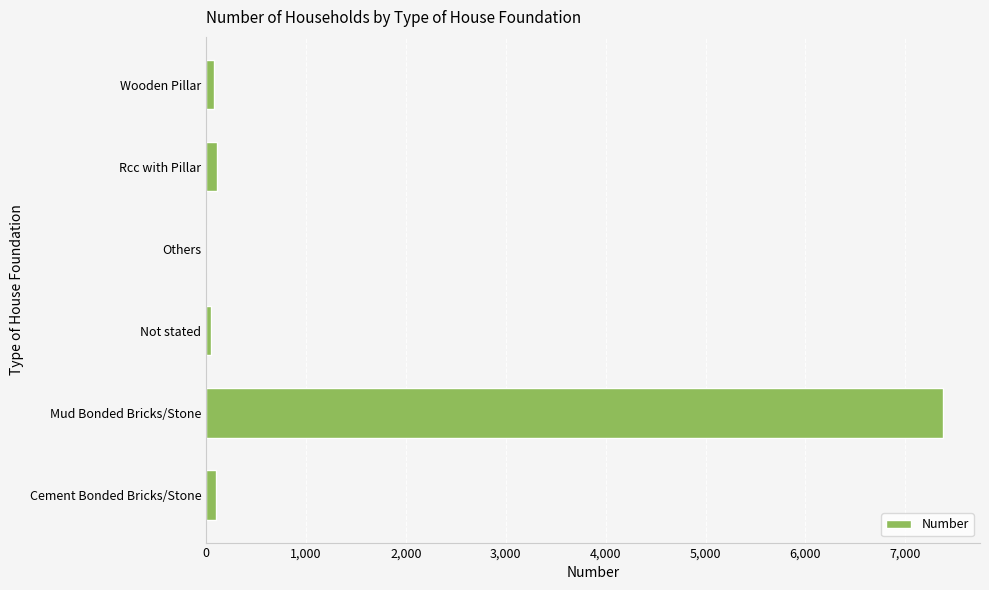

True or false: the data shows 10215 at Mud Bonded Bricks/Stone.

False